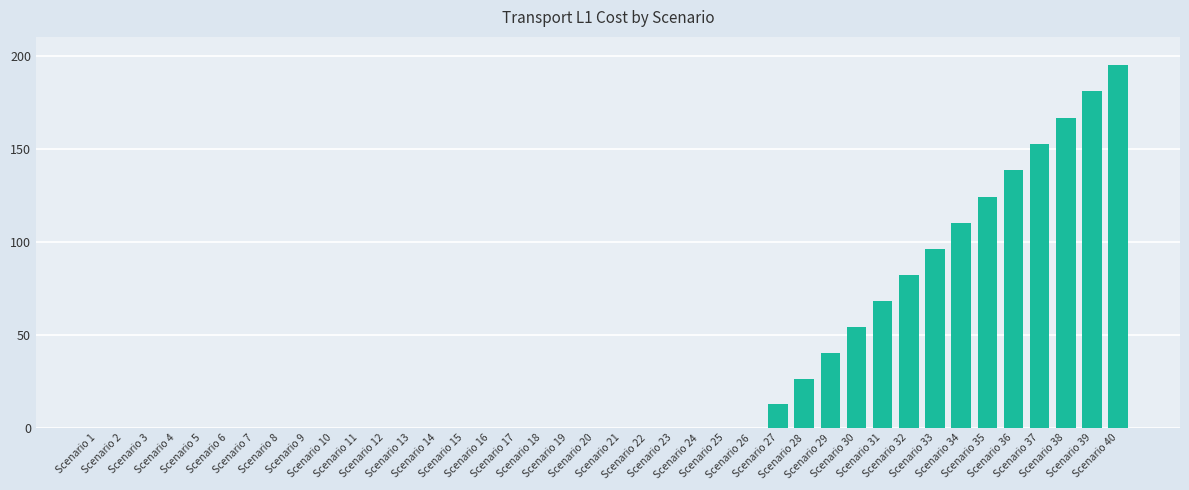

Reading left to right, list all the values displayed in this chart.

0.0	0.0	0.0	0.0	0.0	0.0	0.0	0.0	0.0	0.0	0.0	0.0	0.0	0.0	0.0	0.0	0.0	0.0	0.0	0.0	0.0	0.0	0.0	0.0	0.0	0.0	13.1	26.2	40.1	54.1	68.1	82.0	96.0	110.0	124.2	138.3	152.5	166.7	180.8	195.0